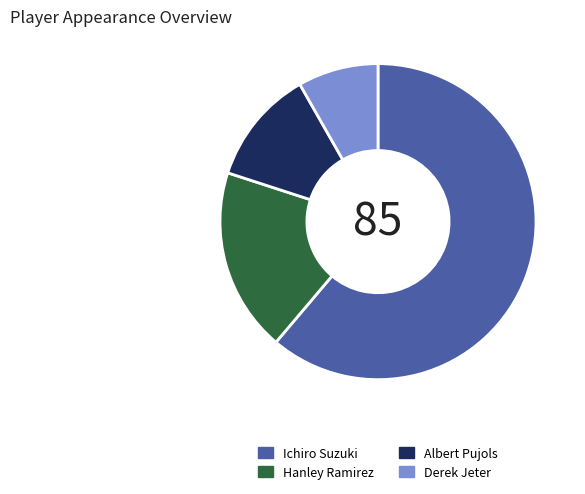

Combined, do Ichiro Suzuki and Hanley Ramirez account for over 50%?

Yes